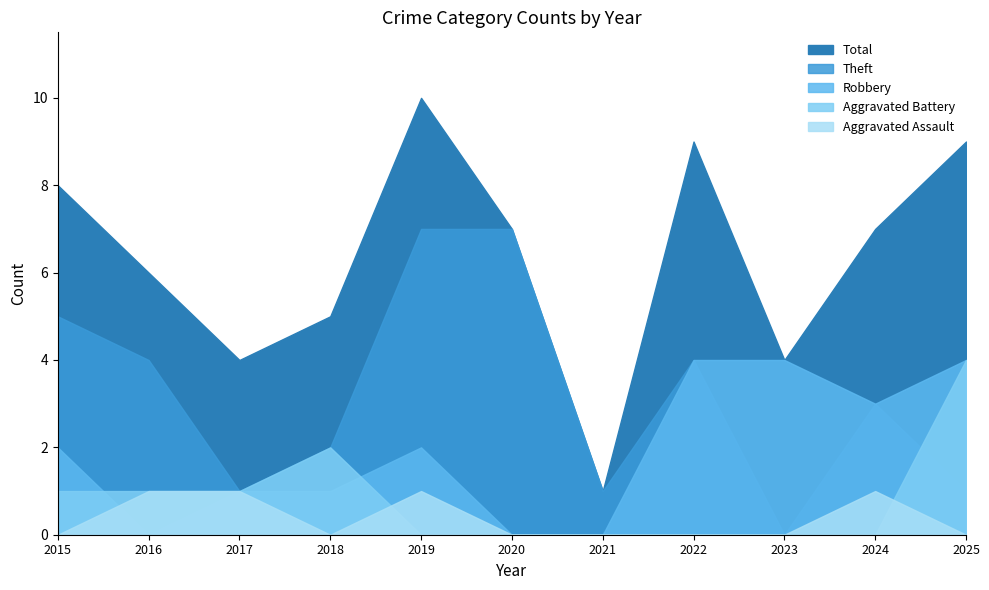

Reading right to left, list all the values displayed in this chart.

Aggravated Assault: 2025=0	2024=1	2023=0	2022=0	2021=0	2020=0	2019=1	2018=0	2017=1	2016=1	2015=0
Aggravated Battery: 2025=4	2024=0	2023=0	2022=0	2021=0	2020=0	2019=0	2018=2	2017=1	2016=1	2015=1
Robbery: 2025=4	2024=3	2023=4	2022=4	2021=0	2020=0	2019=2	2018=1	2017=1	2016=0	2015=2
Theft: 2025=1	2024=3	2023=0	2022=4	2021=1	2020=7	2019=7	2018=2	2017=1	2016=4	2015=5
Total: 2025=9	2024=7	2023=4	2022=9	2021=1	2020=7	2019=10	2018=5	2017=4	2016=6	2015=8